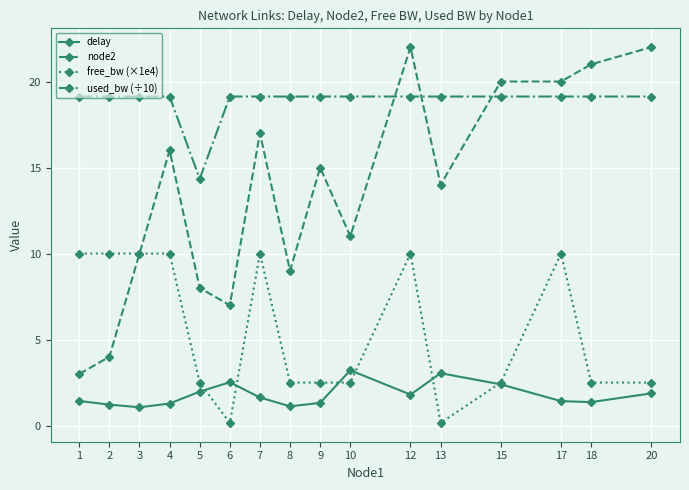

Count the number of categories in the chart.

16